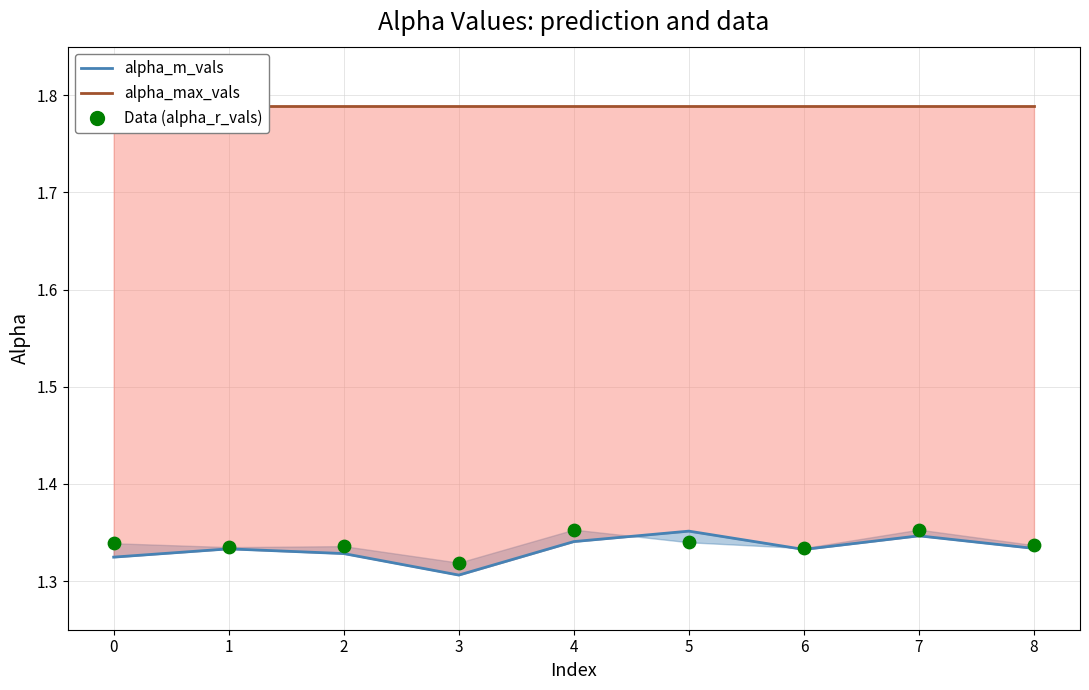

Is the value of alpha_m_vals at 1 greater than the value of alpha_max_vals (line) at 7?

No